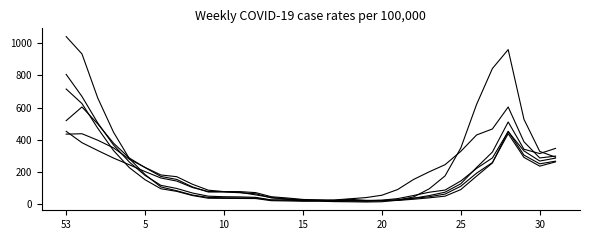

How many lines are shown in the chart?

6